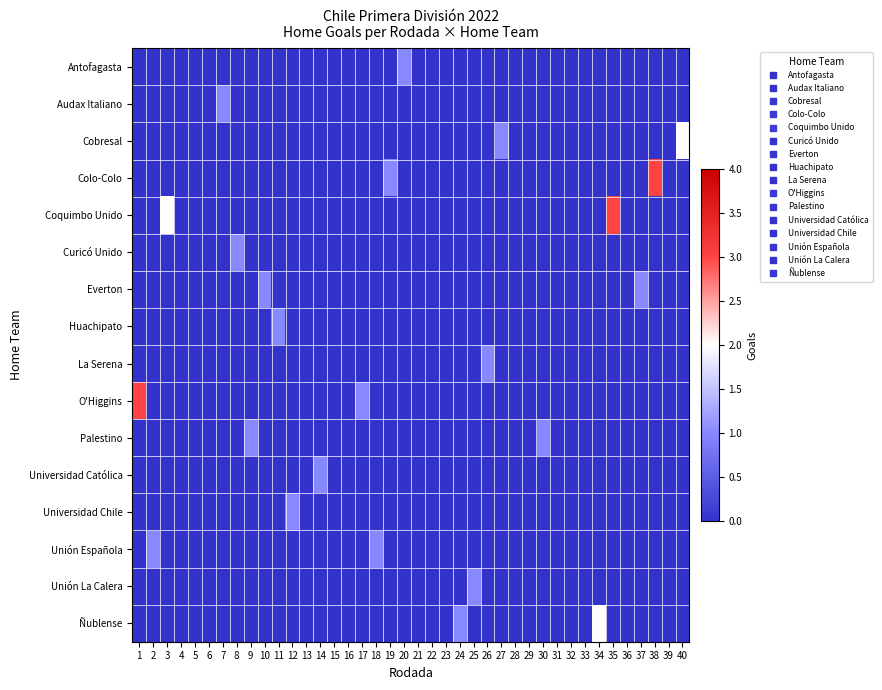

Which category has the lowest value across all series?

1